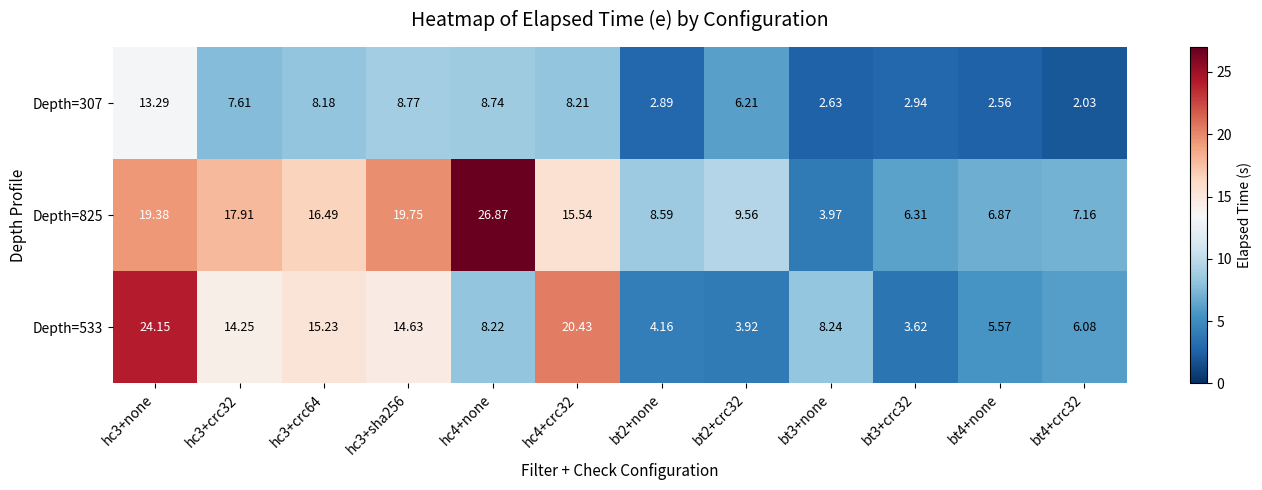

Is the value of Depth=533 at hc4+none greater than the value of Depth=307 at bt3+crc32?

Yes